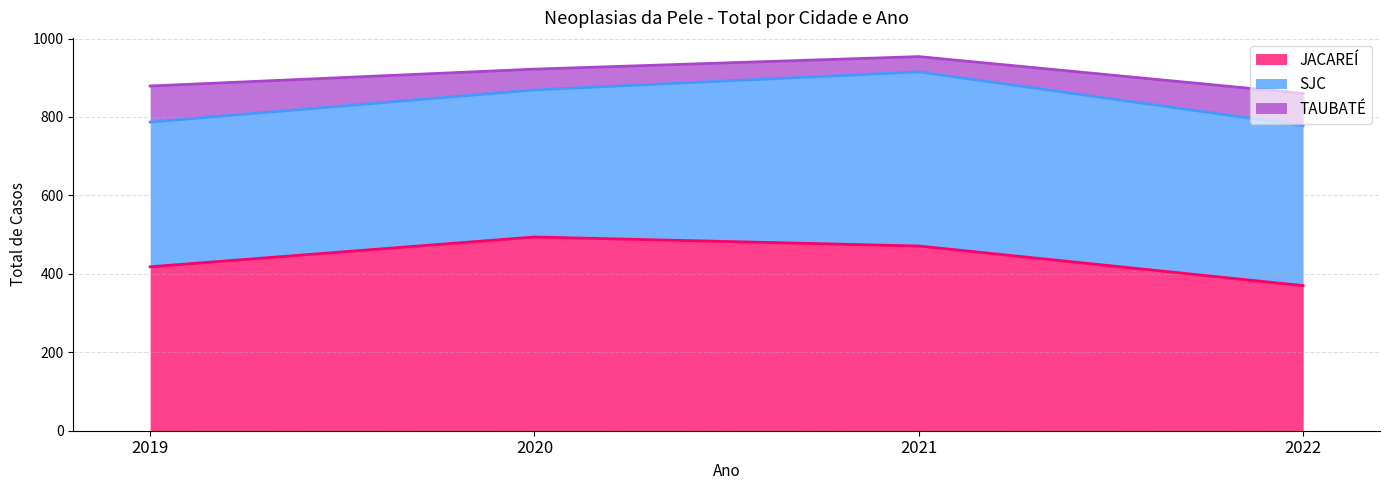

What is the value of the TAUBATÉ point at the 1st from the left?

92